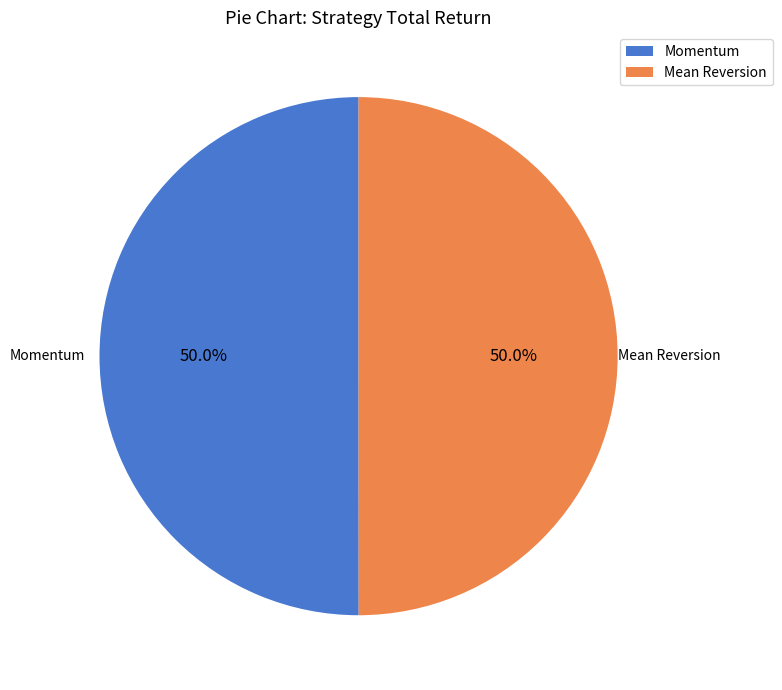

What is the ratio of the value at Momentum to the value at Mean Reversion?

1.0